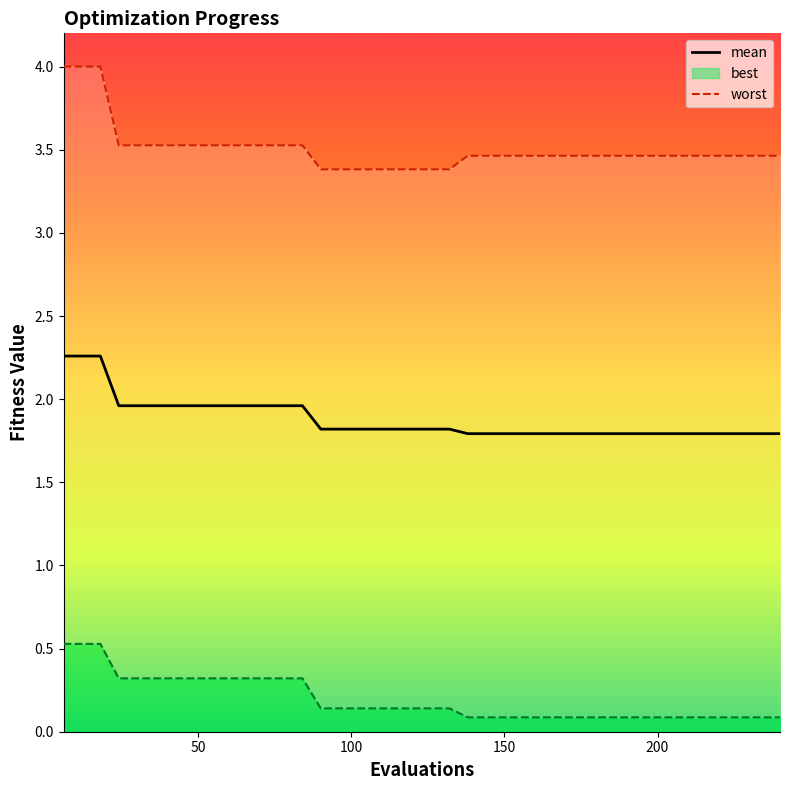

Count the number of categories in the chart.

40